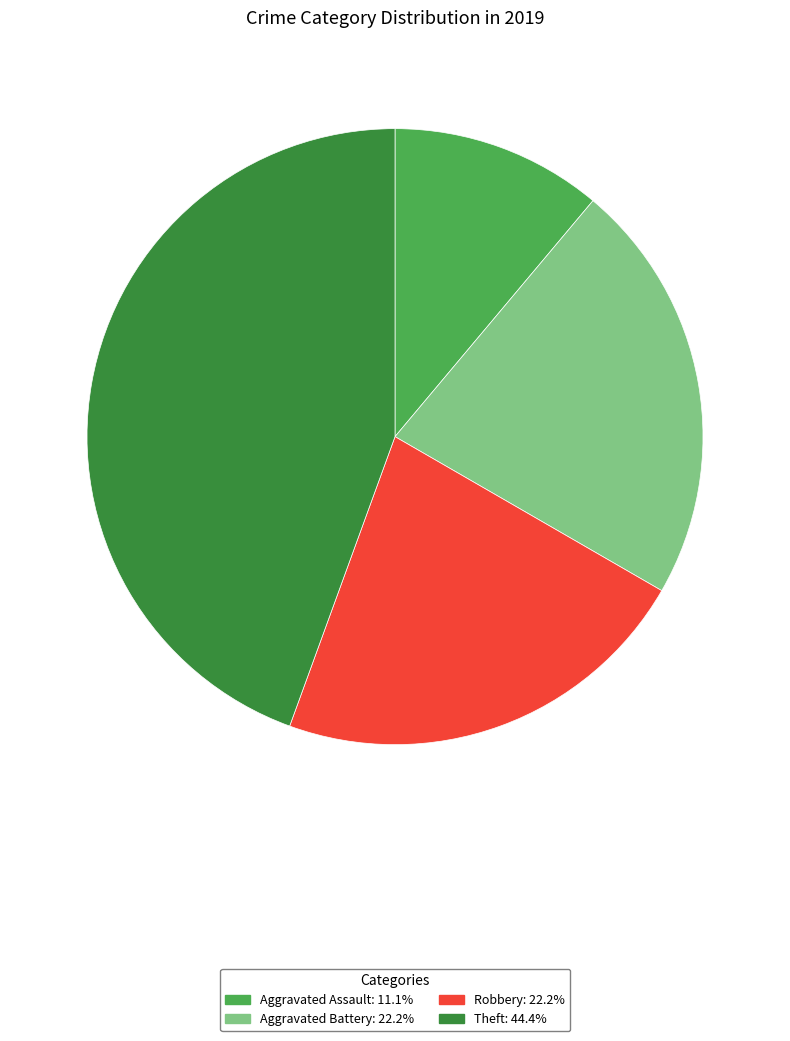

Is there any slice that represents more than half of the pie?

No